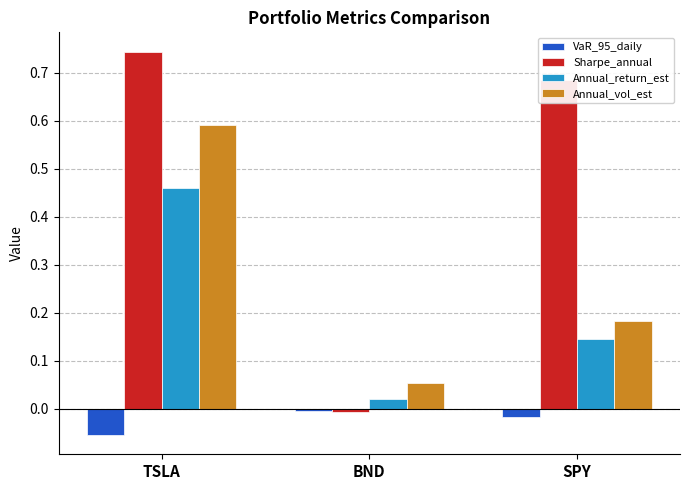

What position from the left is TSLA?

1